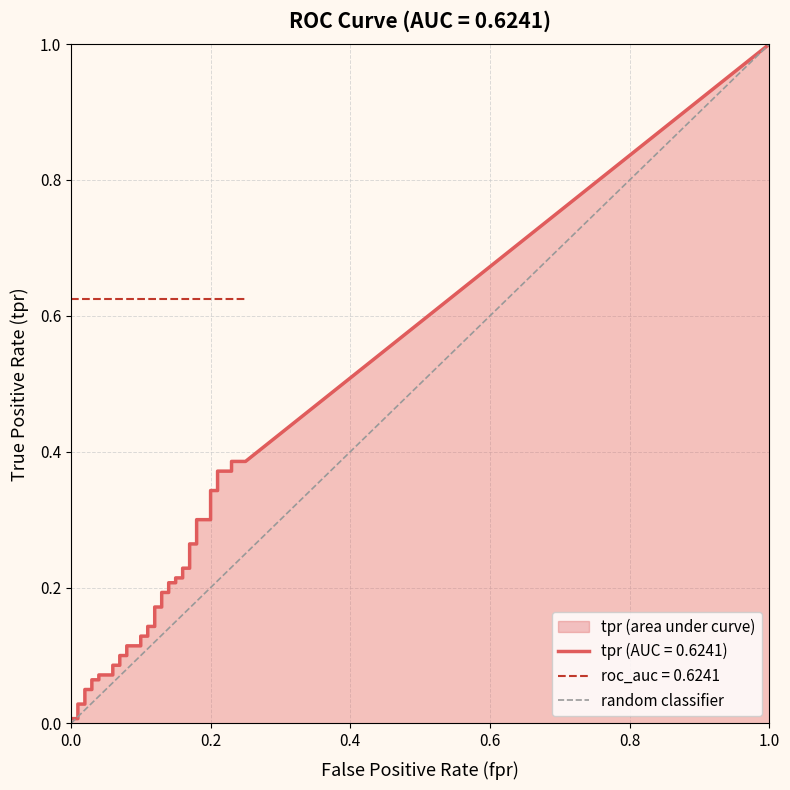

Which series has the widest spread of values?

tpr